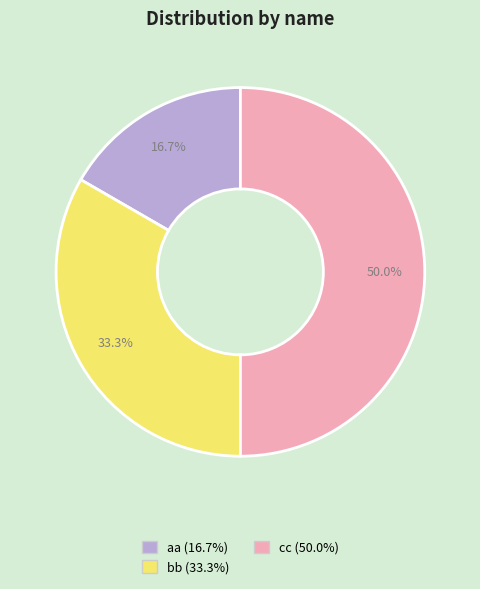

What is the smallest slice in the pie chart?

aa